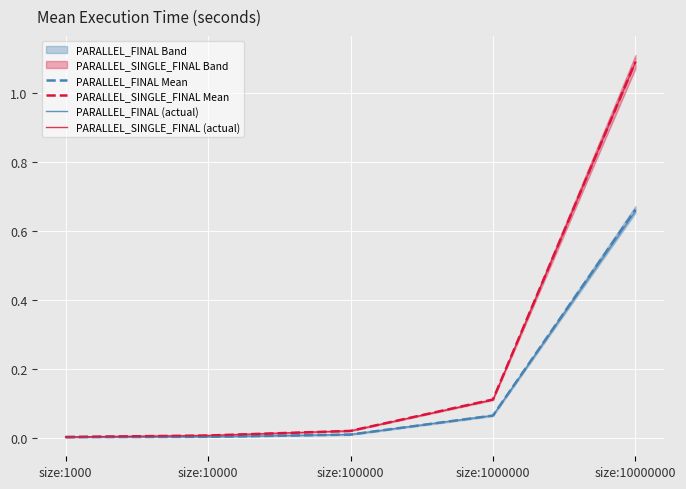

True or false: PARALLEL_FINAL Mean has more than 0 points higher than both neighbors.

False